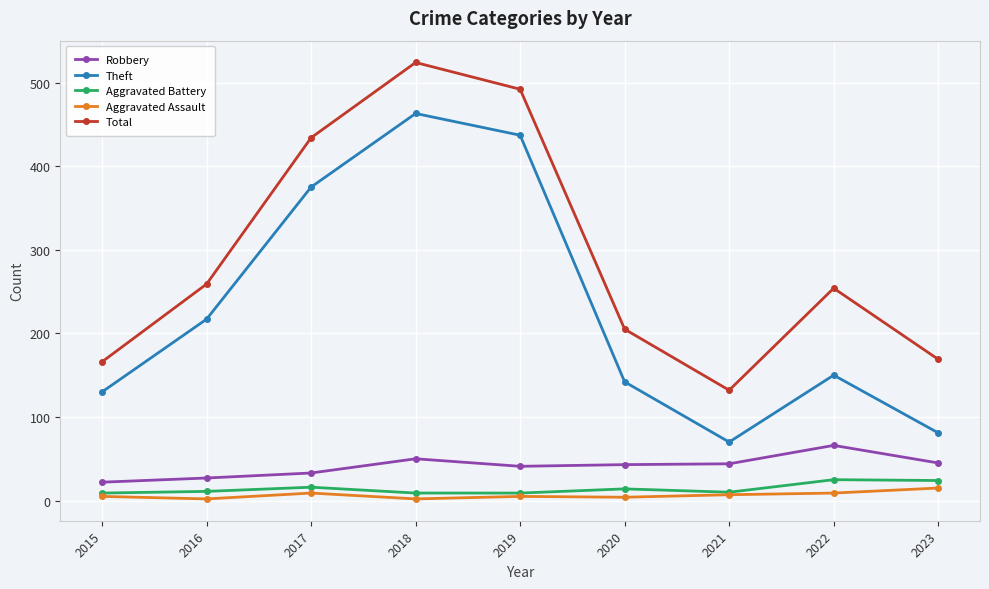

The Total series shows 132 at 2021. True or false?

True